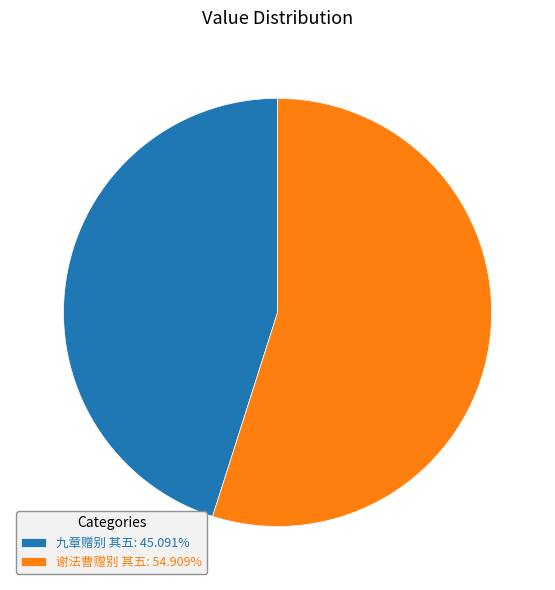

Does any single category account for the majority?

Yes